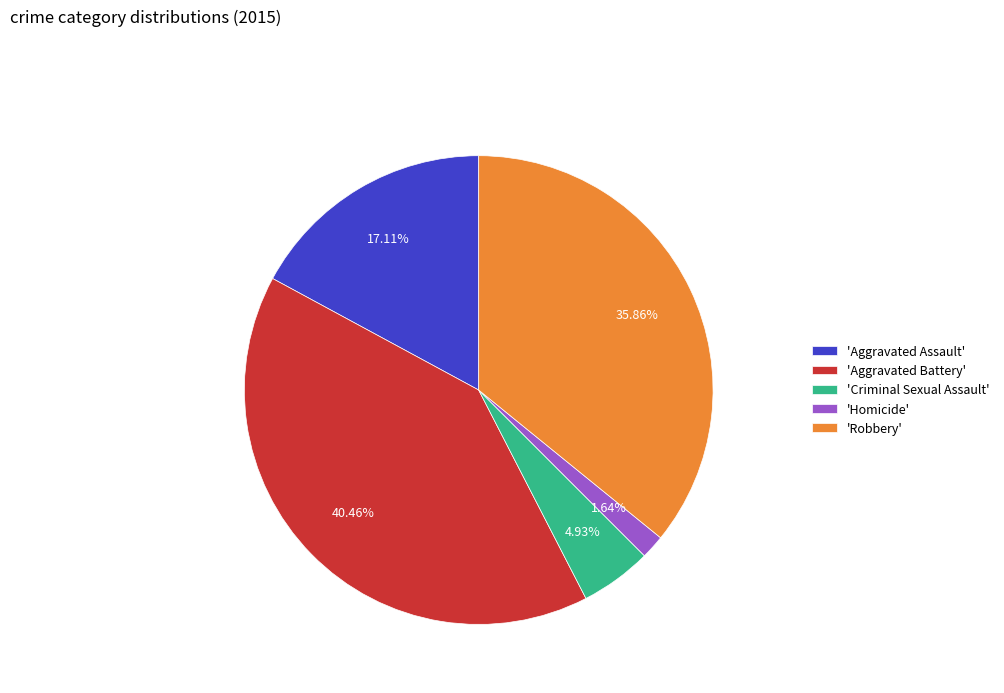

To the nearest percent, what is the average slice percentage?

20%